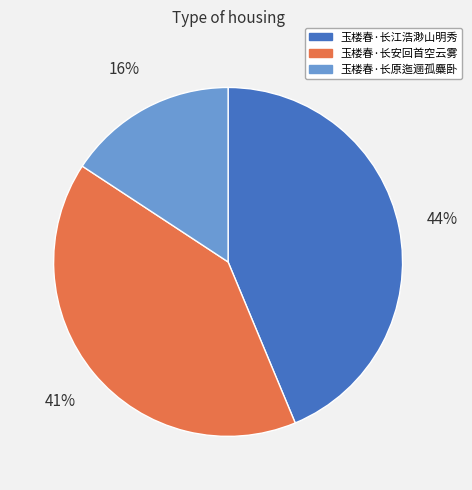

Between 玉楼春·长安回首空云雾 and 玉楼春·长原迤逦孤麋卧, which is larger?

玉楼春·长安回首空云雾